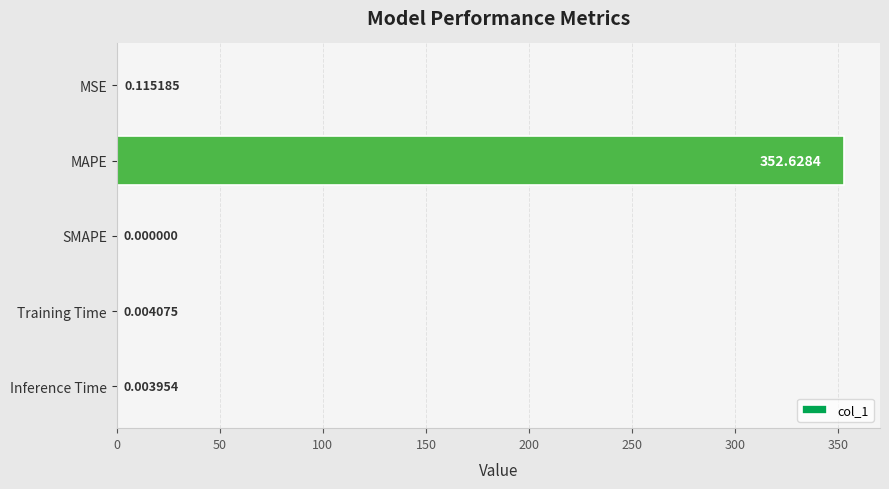

How many values exceed 0?

4